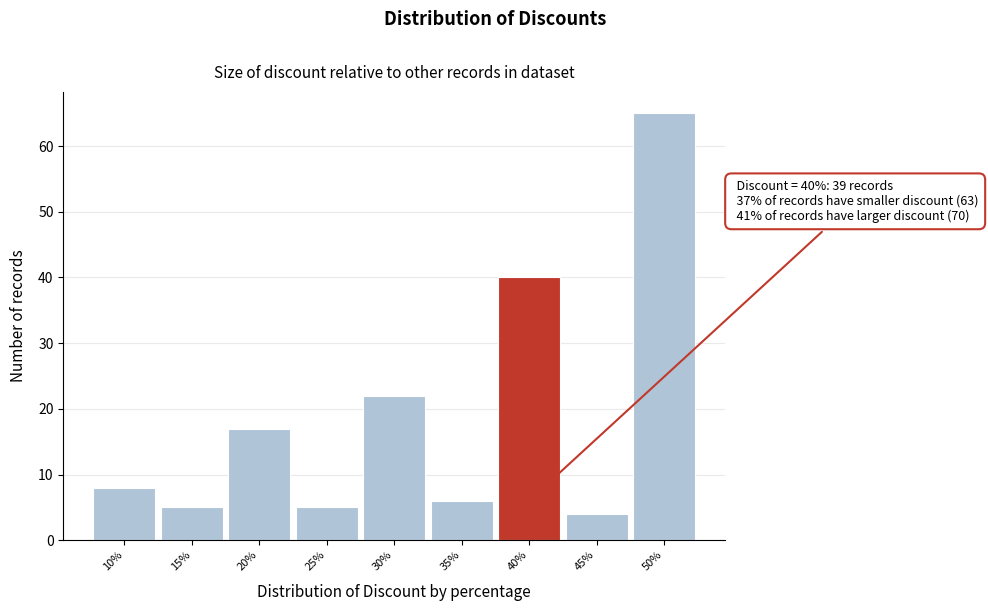

Over which range of the x-axis is the bar tallest?

47.5 to 52.5